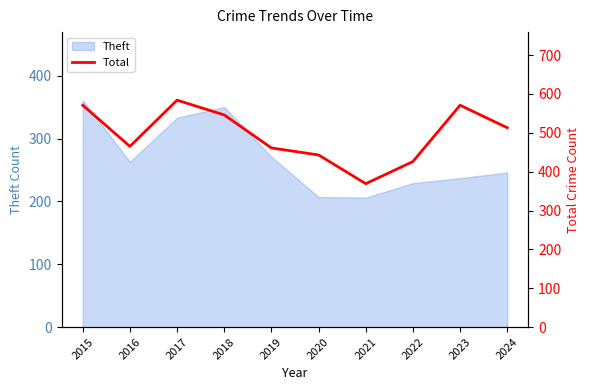

Rank the categories by value from highest to lowest.

2017, 2015, 2023, 2018, 2024, 2016, 2019, 2020, 2022, 2021